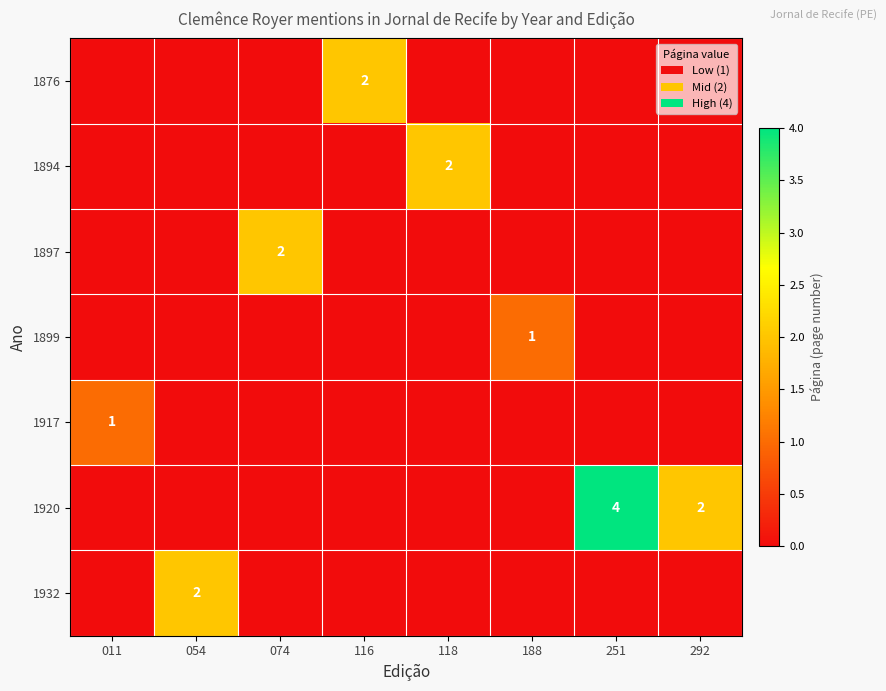

Is it true that 1920 equals 3 at 292?

False